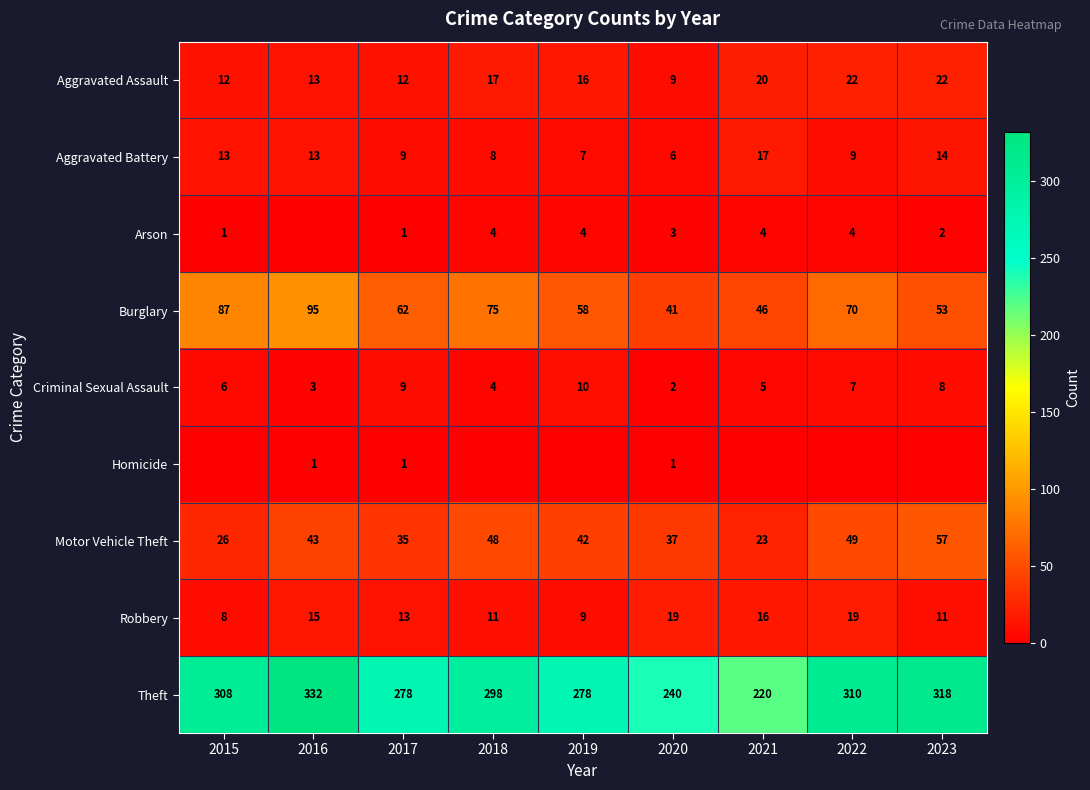

What is the difference between the Aggravated Battery values at 2021 and 2023?

3